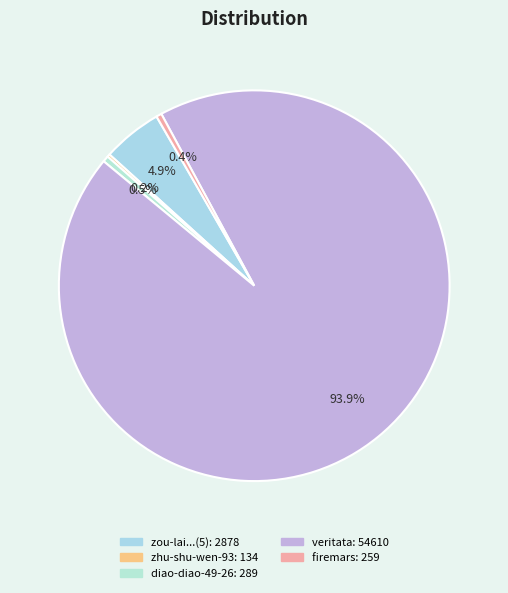

Which category accounts for the majority?

veritata